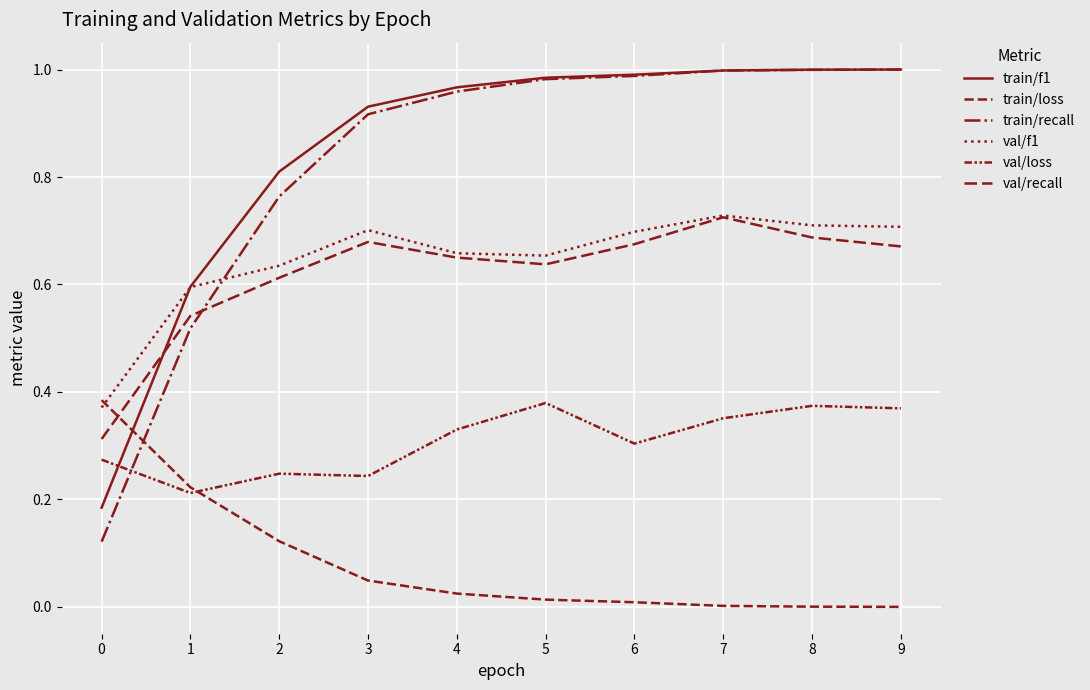

How many lines are shown in the chart?

6